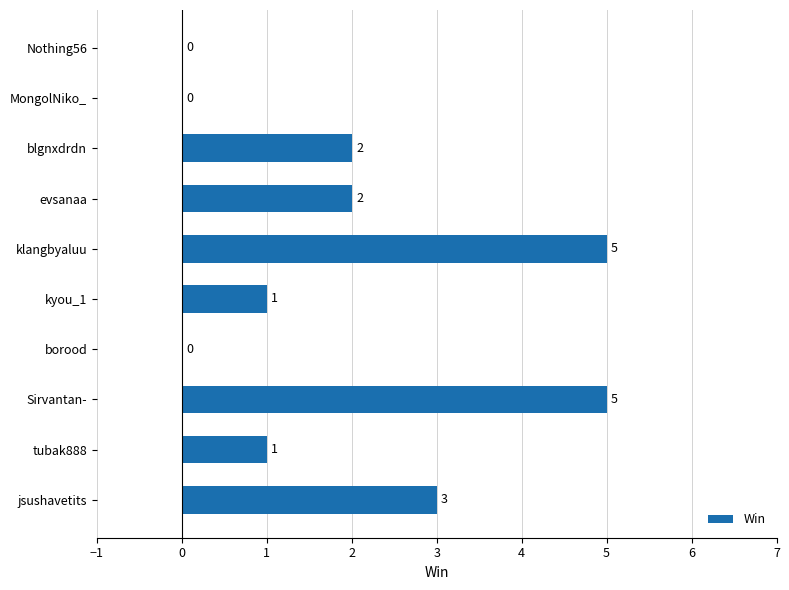

How many distinct data groups are displayed?

1